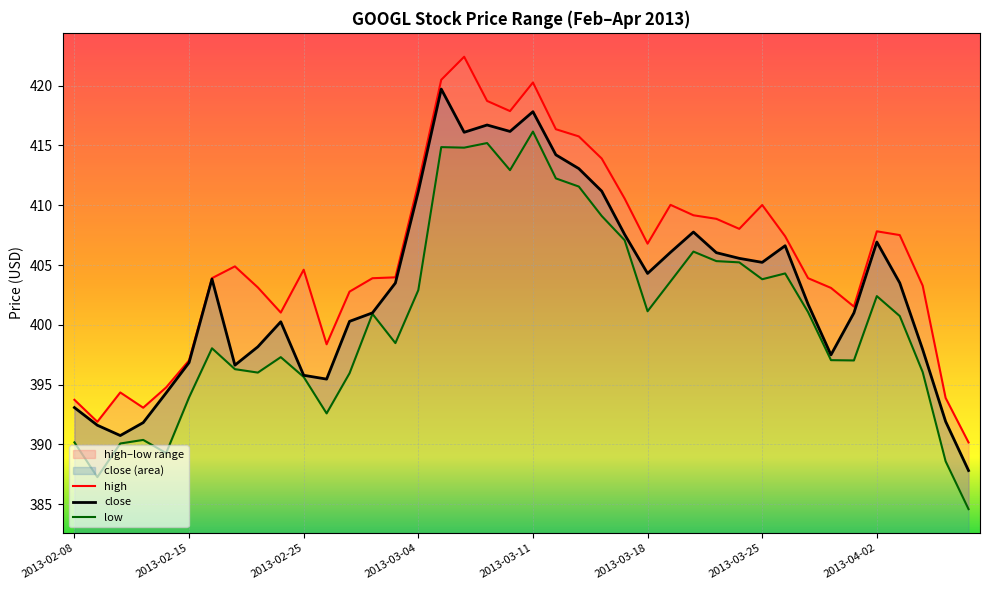

Between 2013-04-04 and 2013-03-27, which is larger?

2013-03-27